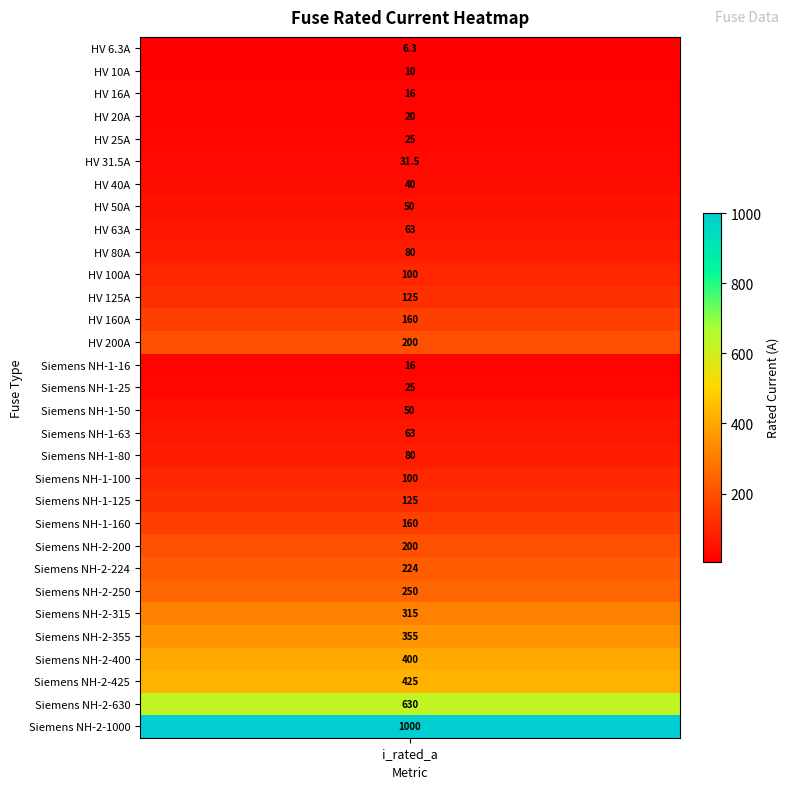

What is the difference between the maximum and minimum values?

993.7